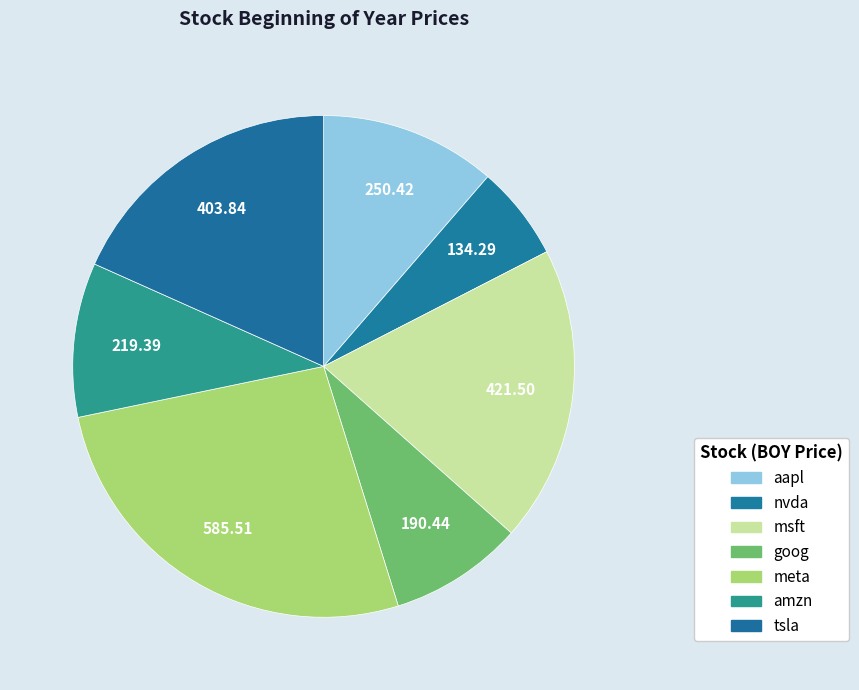

Which slice is the smallest?

nvda